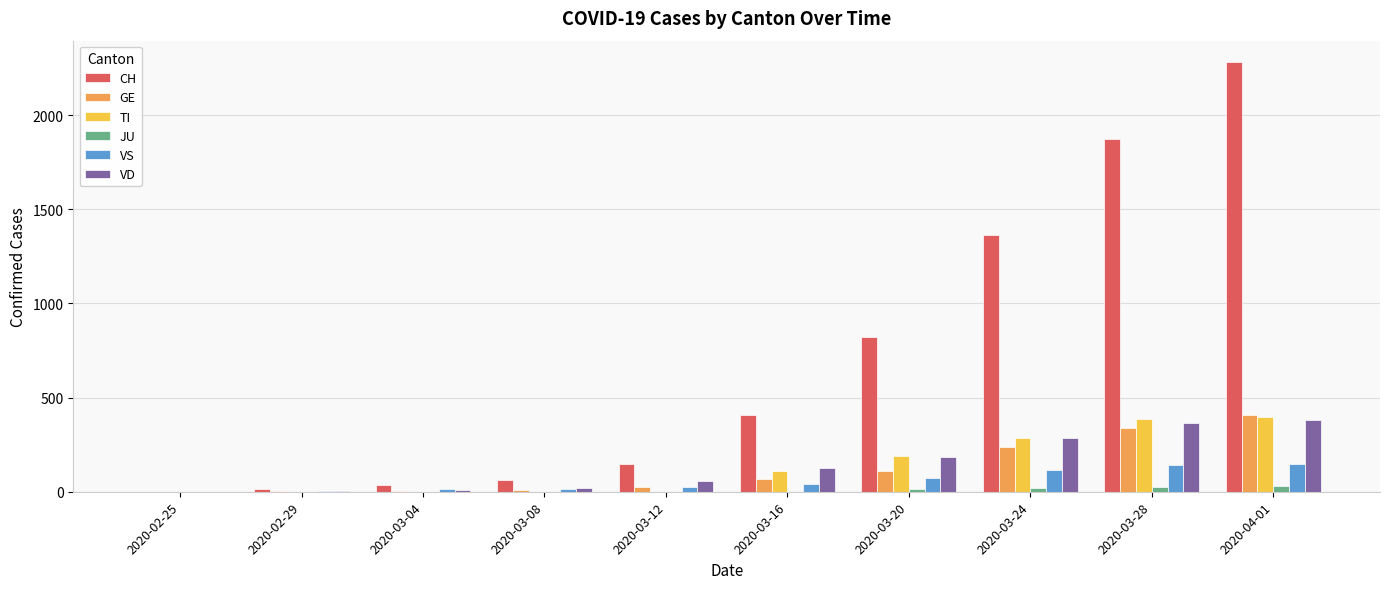

Is the value of TI at 2020-03-20 greater than the value of VS at 2020-02-25?

Yes